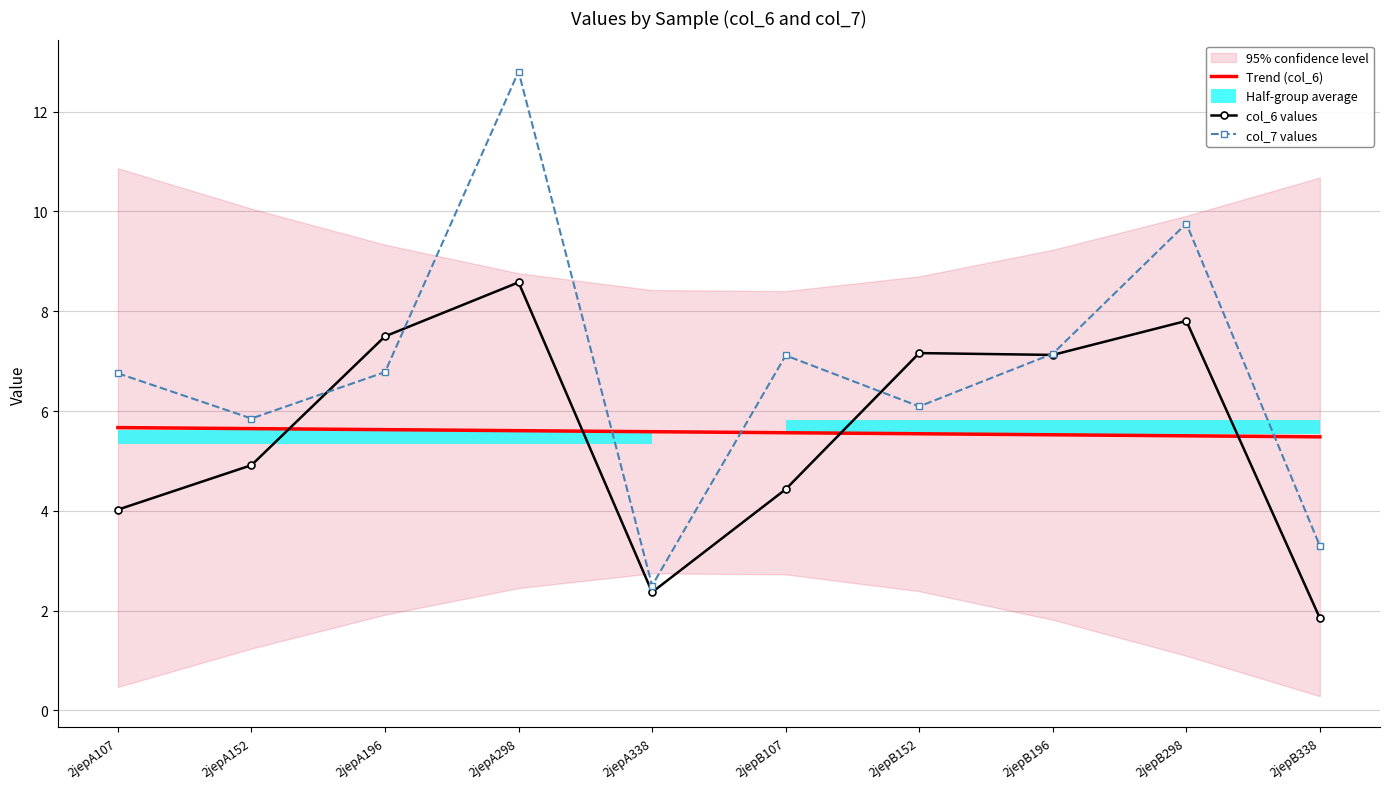

Which series has the widest spread of values?

col_7 values